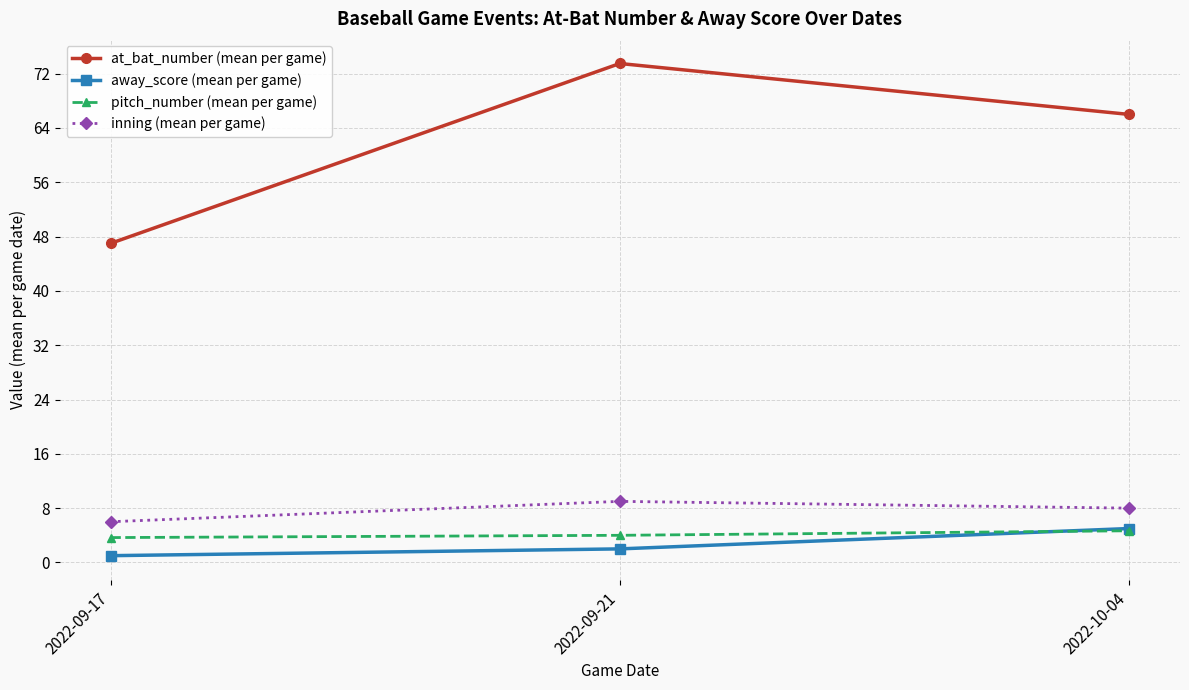

What value does the at_bat_number (mean per game) series have at 2022-10-04?

66.0